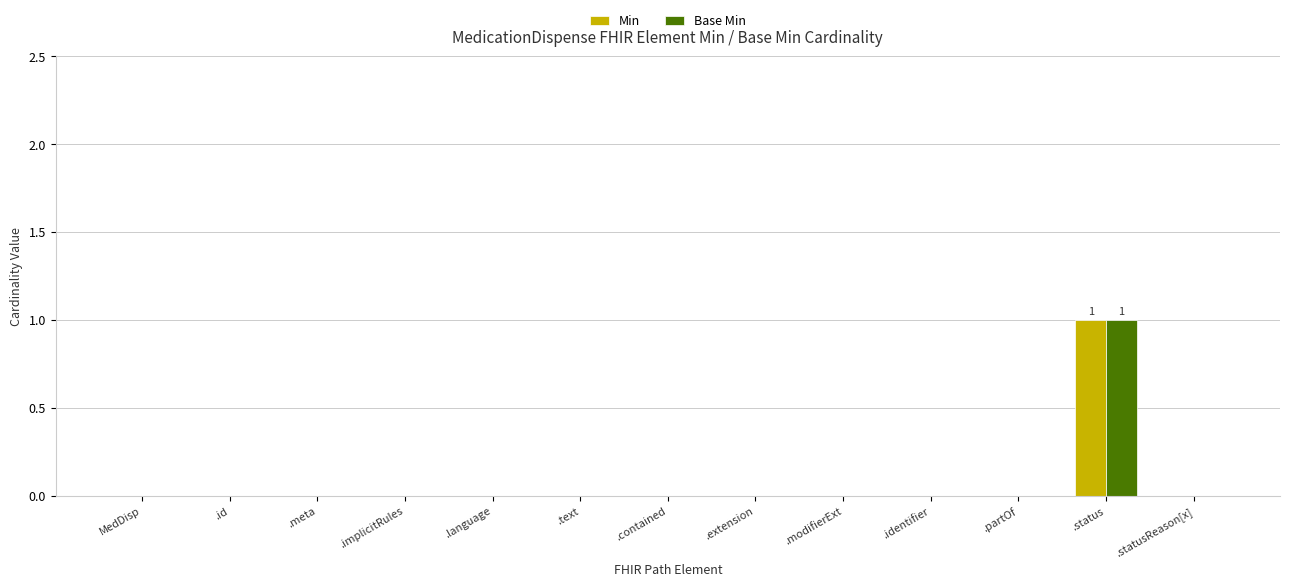

How many groups of bars are there?

13